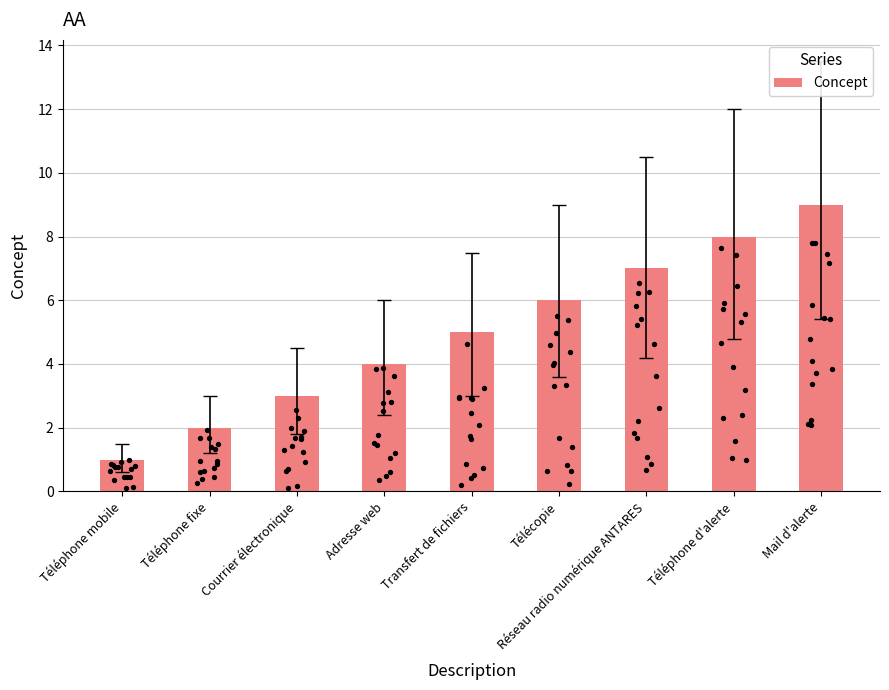

Which has a higher value, Transfert de fichiers or Mail d'alerte?

Mail d'alerte